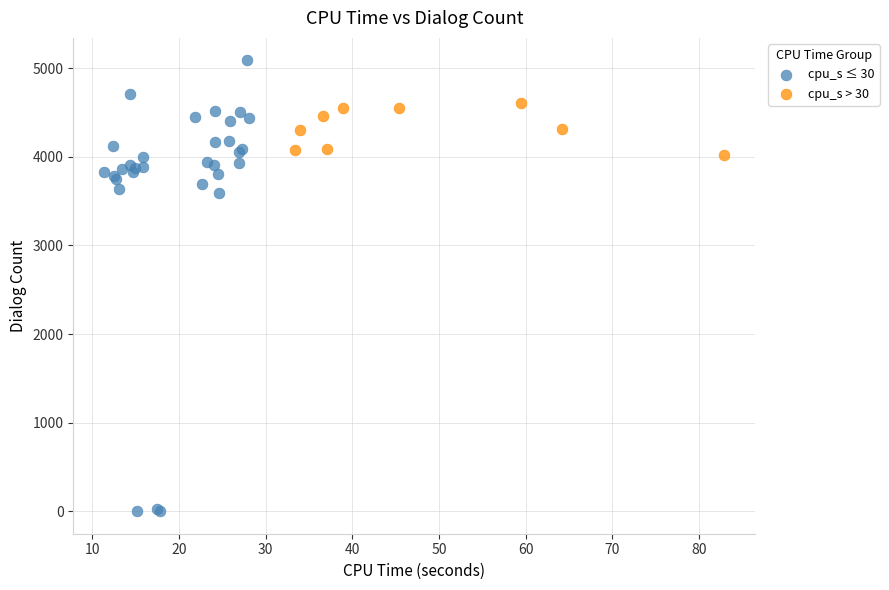

Which series has the largest Y range (max minus min)?

cpu_s ≤ 30